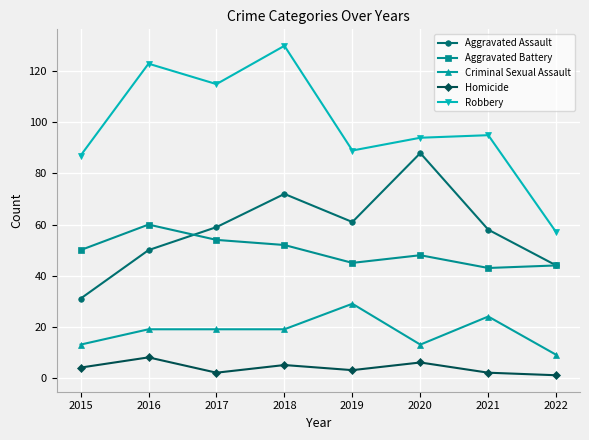

What value does the Homicide series have at 2020?

6